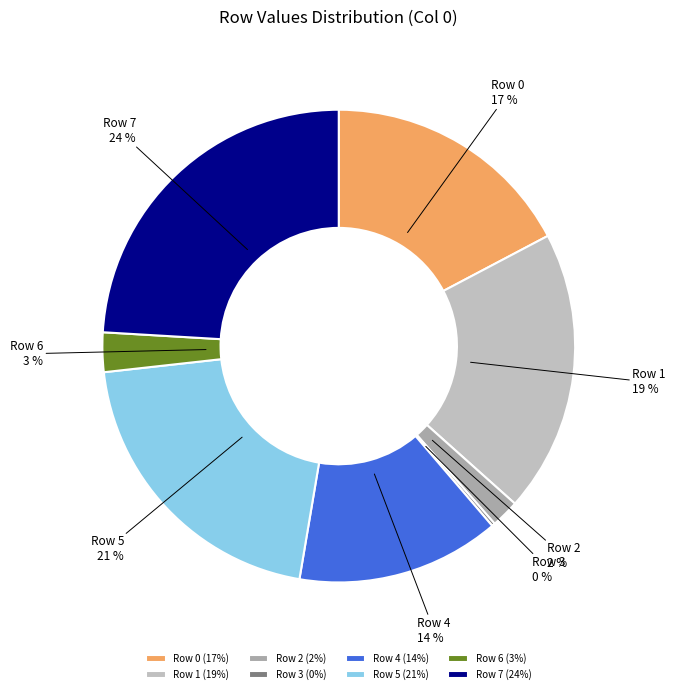

To the nearest percent, what portion does Row 5 represent?

21%